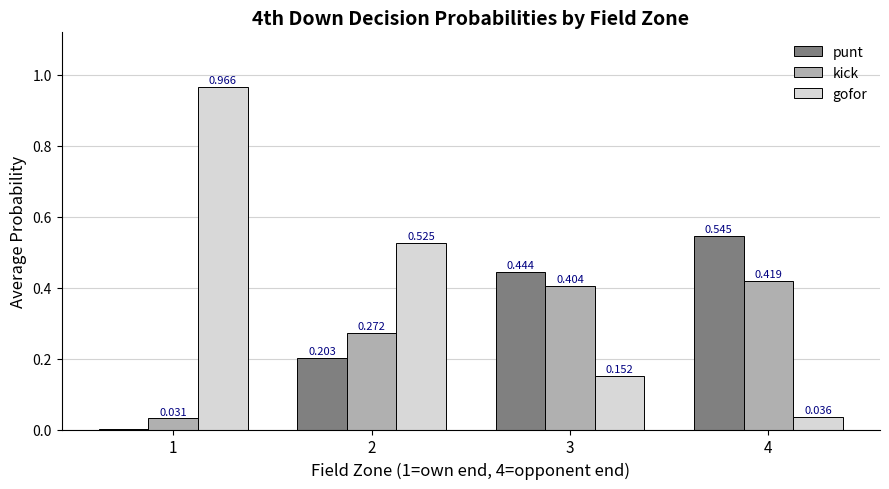

Which series has the largest total across all categories?

gofor